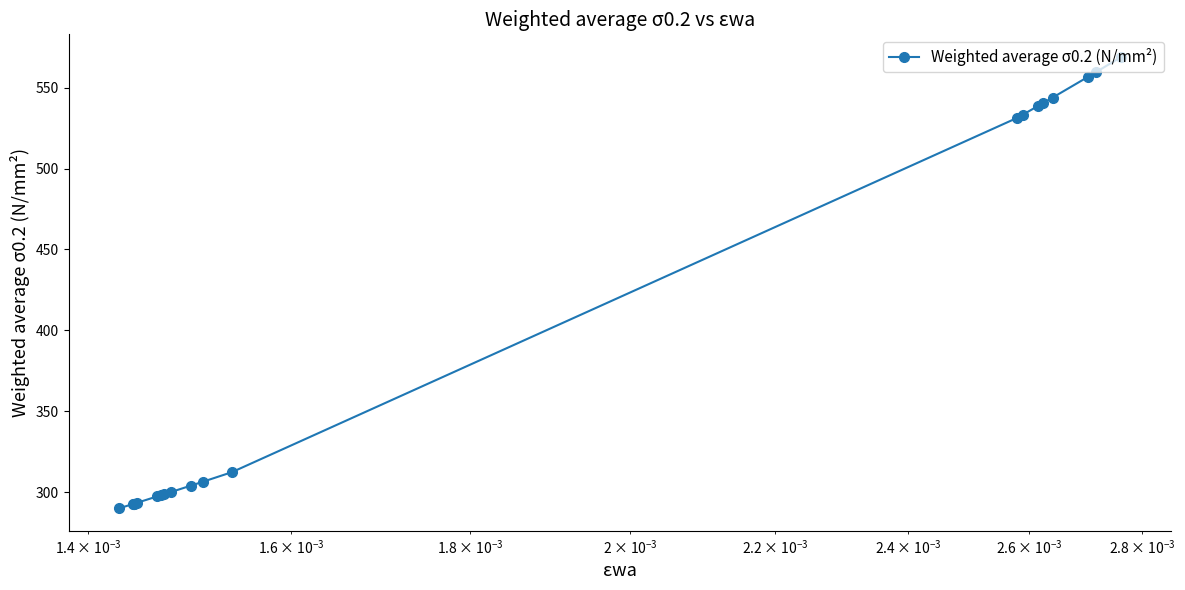

What is the sum of all values?

7952.2